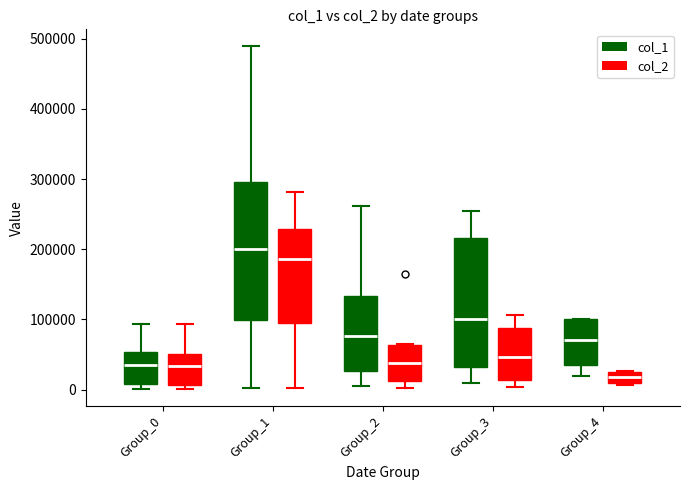

Where does the median line of the box for Group_0 (col_1) sit on the y-axis? The values are not printed on the chart, so give them approximately, as read against the axis.

40000